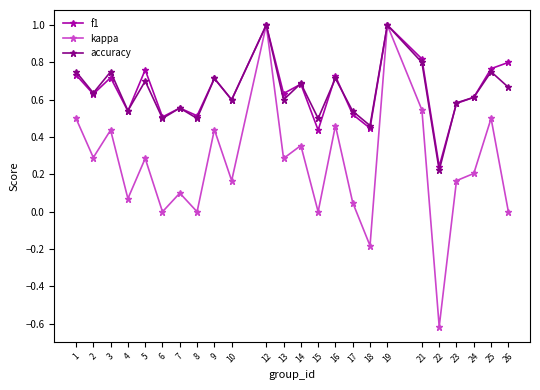

How many interior local valleys does the kappa series have?

9